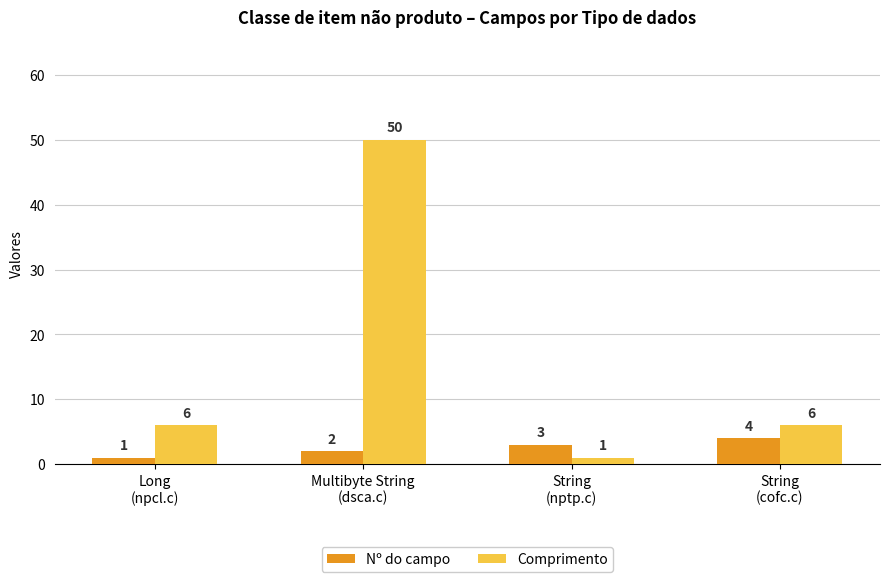

What is the sum of all Comprimento values?

63